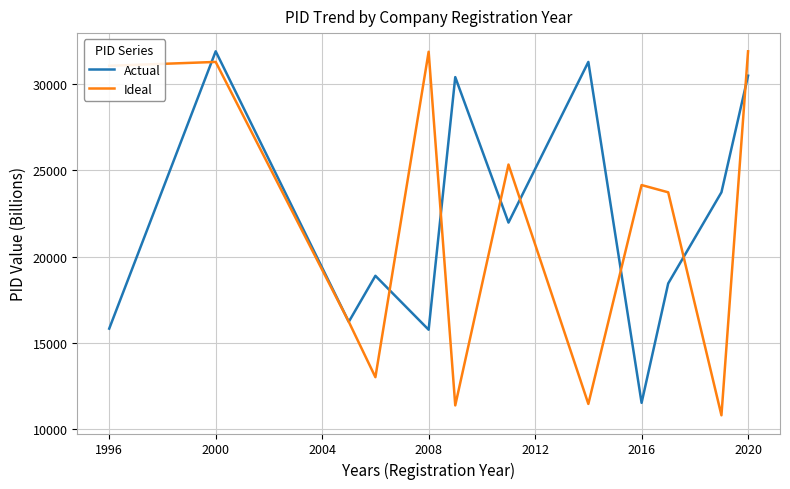

At how many categories does at least one series exceed 16035?

12